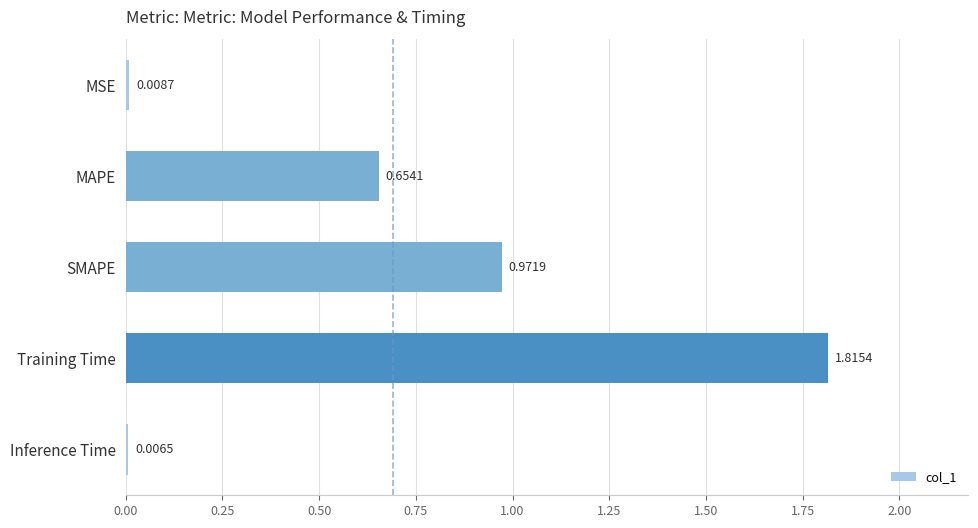

What is the sum of all values?

3.5